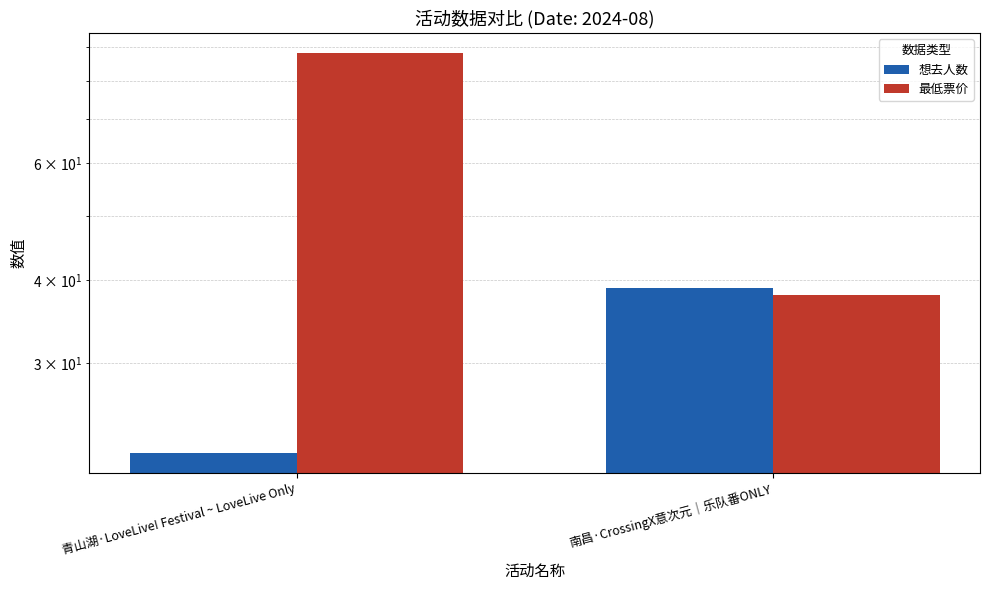

At which category is the sum across all series the highest?

青山湖·LoveLive! Festival ~ LoveLive Only